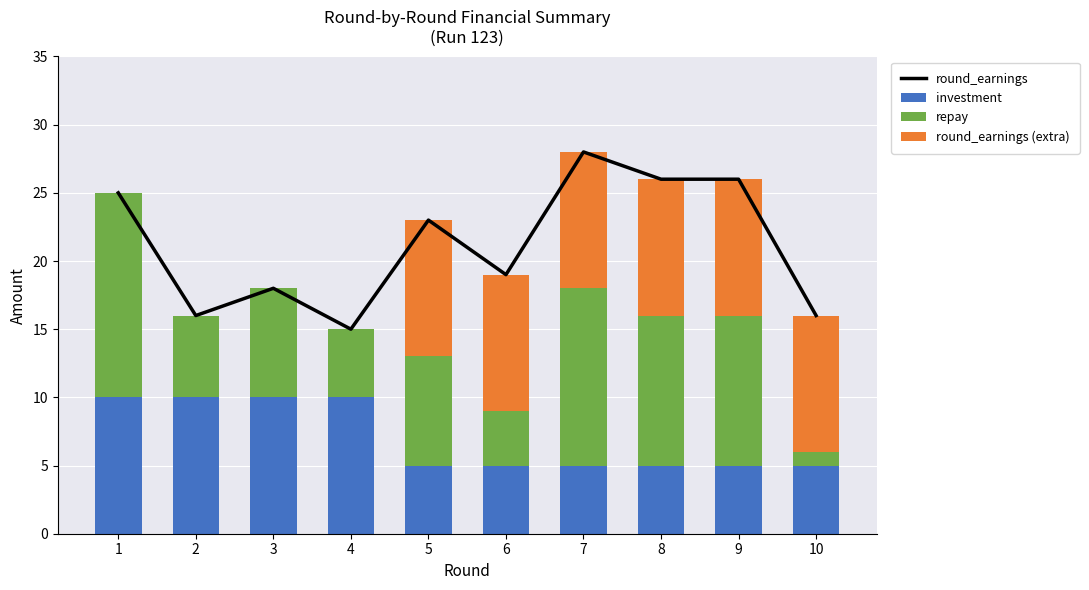

The value of round_earnings (extra) at 1 is 0. True or false?

True